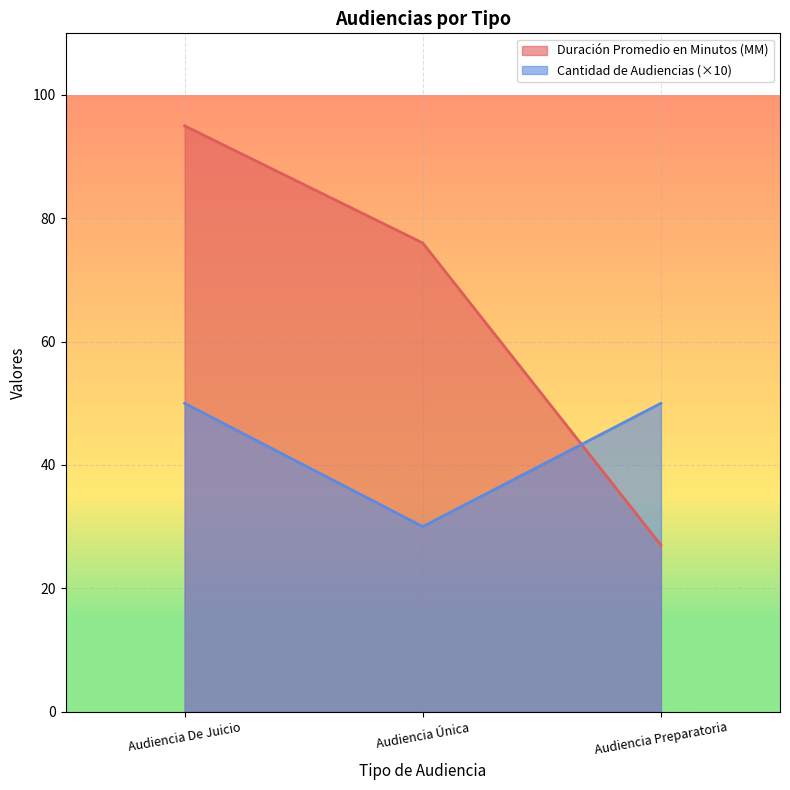

What is the sum of the Duración Promedio en Minutos (MM) values at Audiencia Única and Audiencia Preparatoria?

103